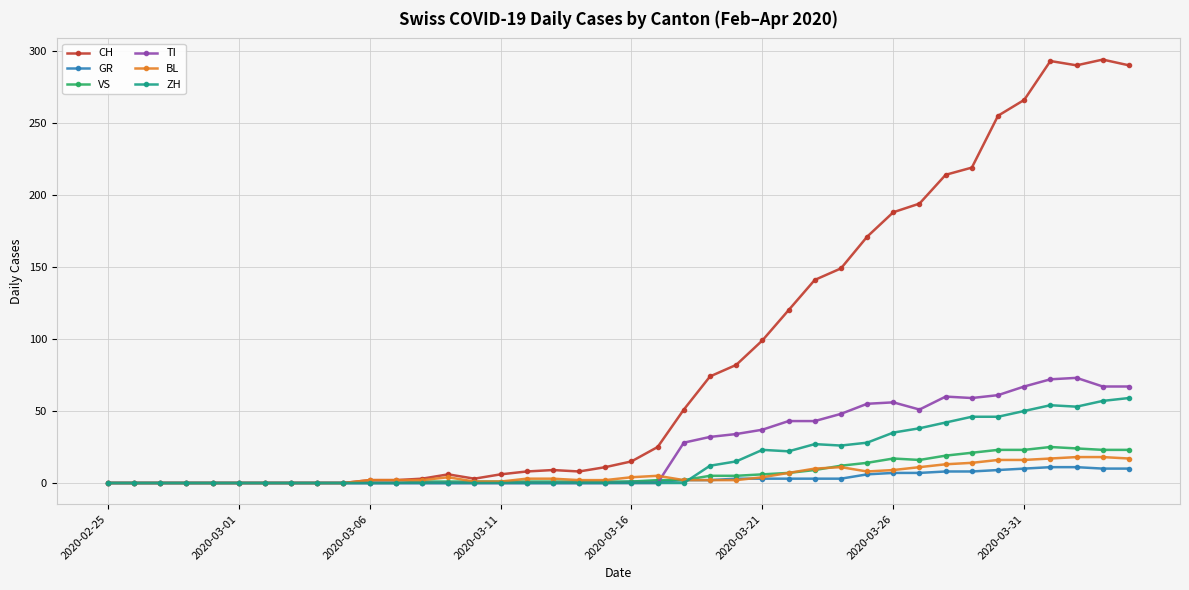

What is the maximum value shown in the chart?

294